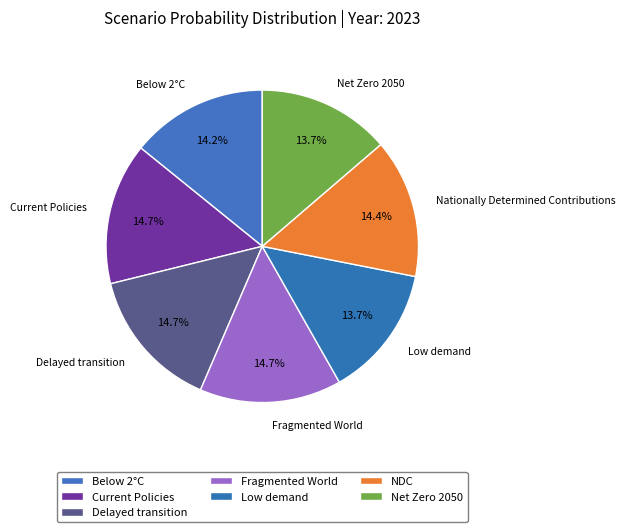

How many segments does this pie chart have?

7